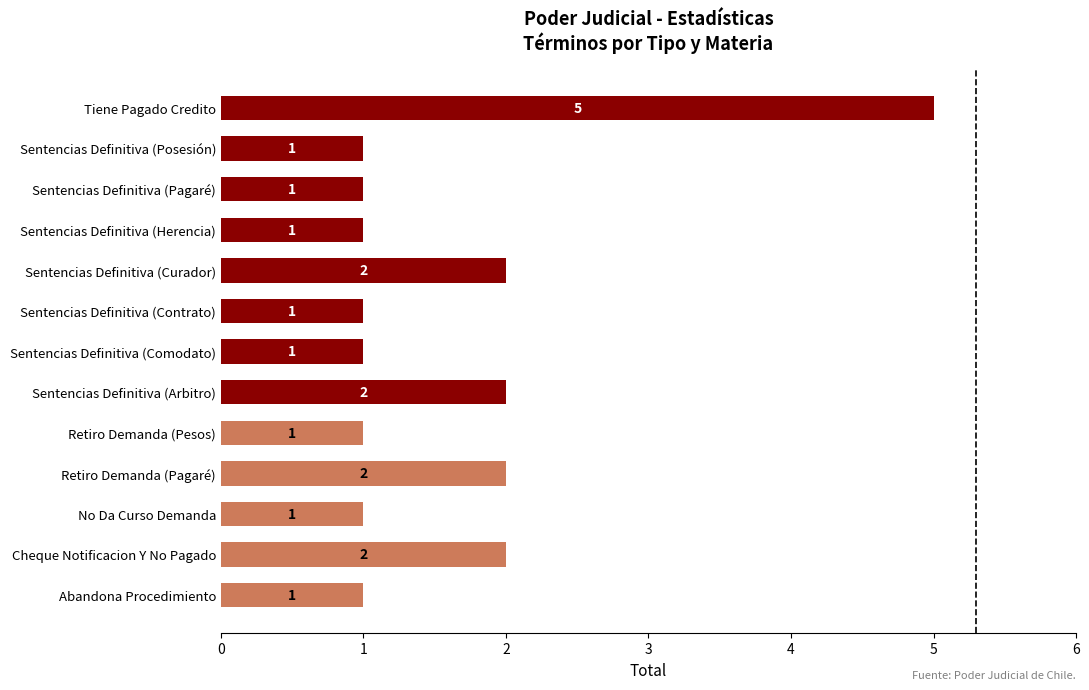

The value at Retiro Demanda (Pagaré) is 2. True or false?

True